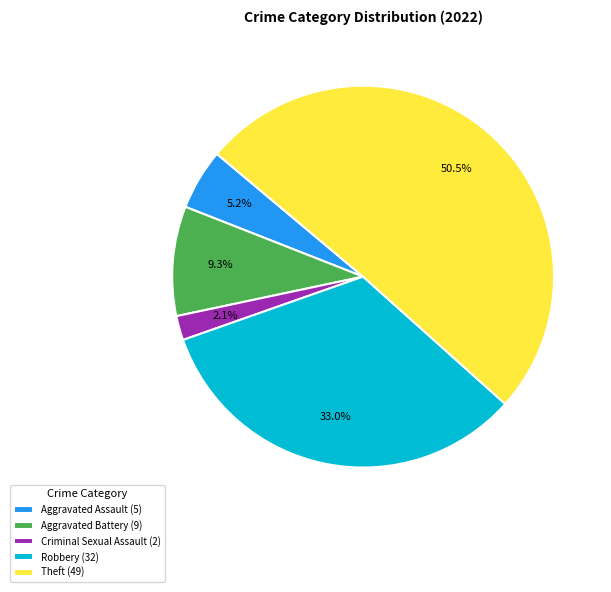

What is the majority slice?

Theft (49)